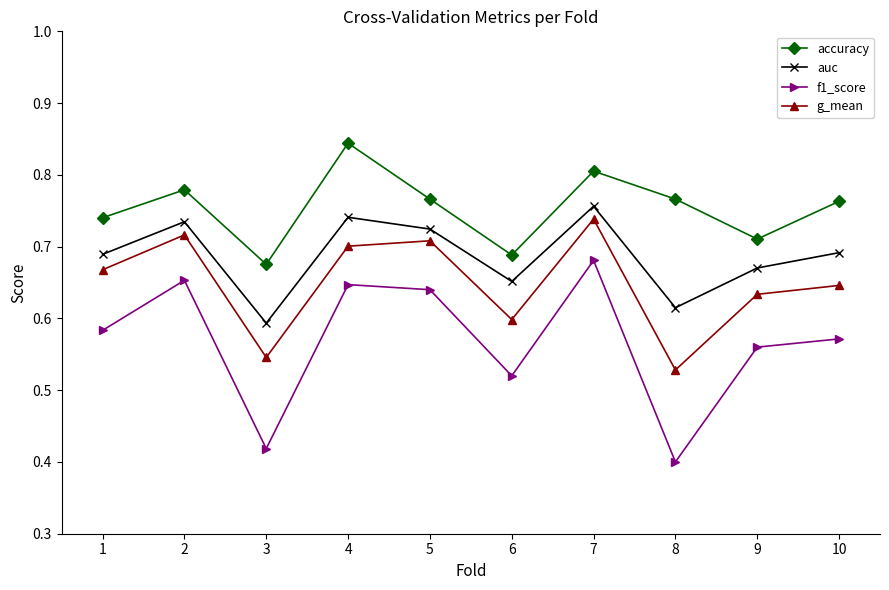

At 4, list the series in order from largest to smallest.

accuracy, auc, g_mean, f1_score